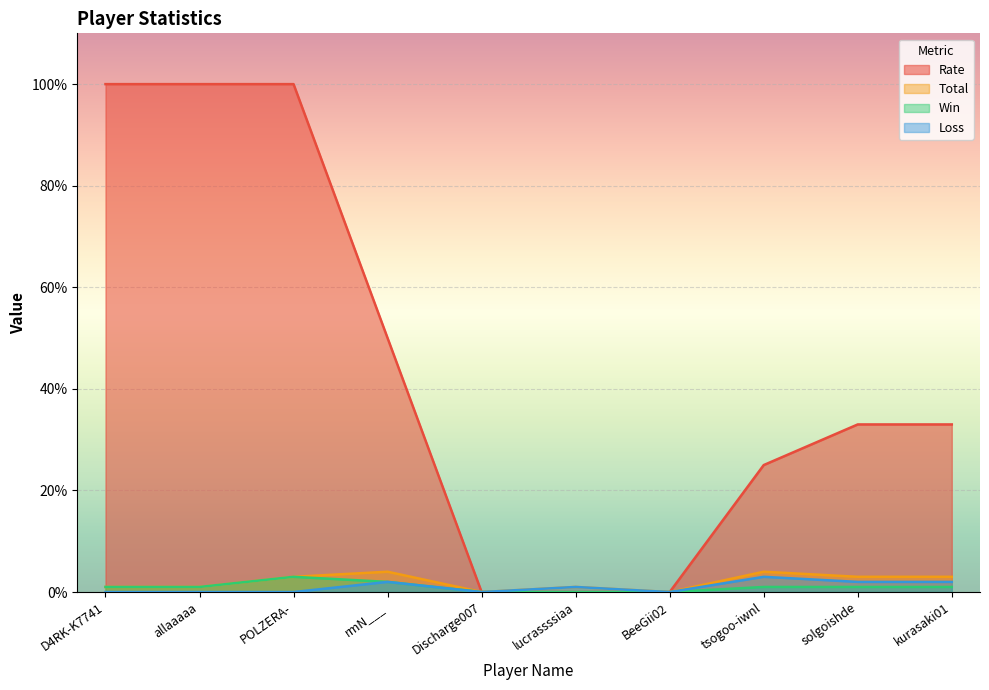

Reading left to right, list all the values displayed in this chart.

Rate: D4RK-K7741=100	allaaaaa=100	POLZERA-=100	rmN___=50	Discharge007=0	lucrassssiaa=0	BeeGii02=0	tsogoo-iwnl=25	solgoishde=33	kurasaki01=33
Total: D4RK-K7741=1	allaaaaa=1	POLZERA-=3	rmN___=4	Discharge007=0	lucrassssiaa=1	BeeGii02=0	tsogoo-iwnl=4	solgoishde=3	kurasaki01=3
Win: D4RK-K7741=1	allaaaaa=1	POLZERA-=3	rmN___=2	Discharge007=0	lucrassssiaa=0	BeeGii02=0	tsogoo-iwnl=1	solgoishde=1	kurasaki01=1
Loss: D4RK-K7741=0	allaaaaa=0	POLZERA-=0	rmN___=2	Discharge007=0	lucrassssiaa=1	BeeGii02=0	tsogoo-iwnl=3	solgoishde=2	kurasaki01=2